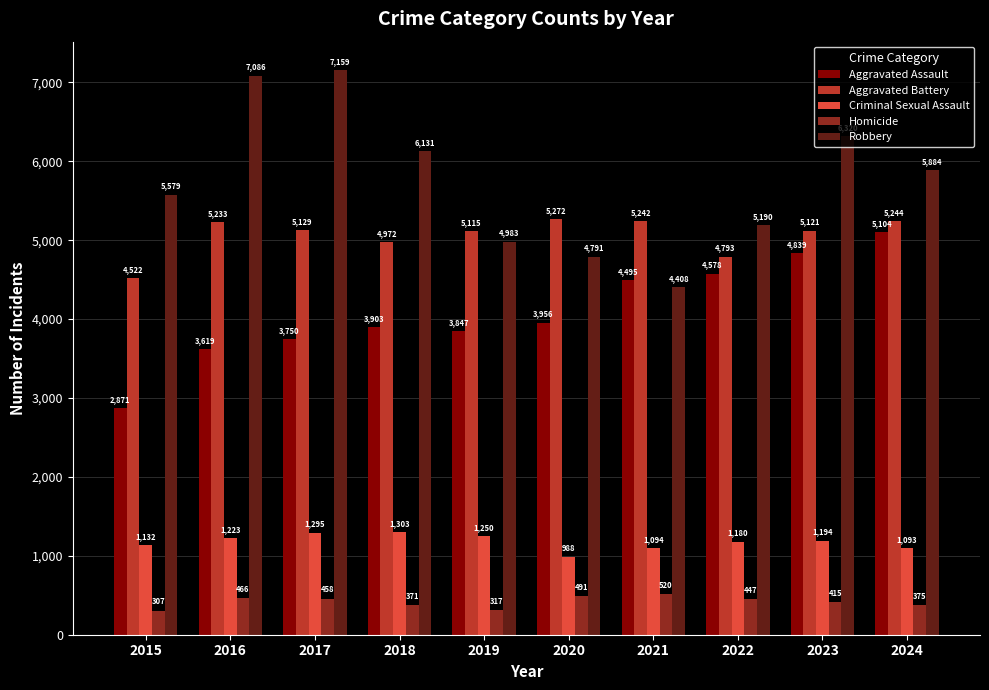

Rank the series at 2018 from highest to lowest value.

Robbery, Aggravated Battery, Aggravated Assault, Criminal Sexual Assault, Homicide